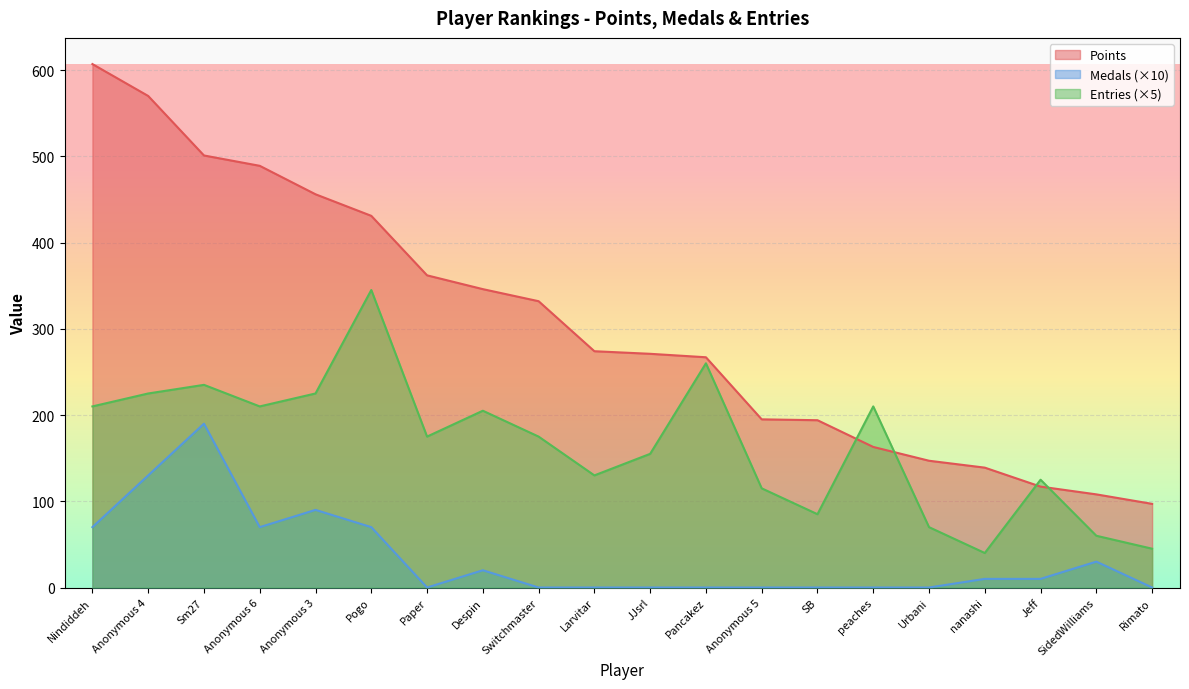

True or false: Entries and Medals cross at least once.

False